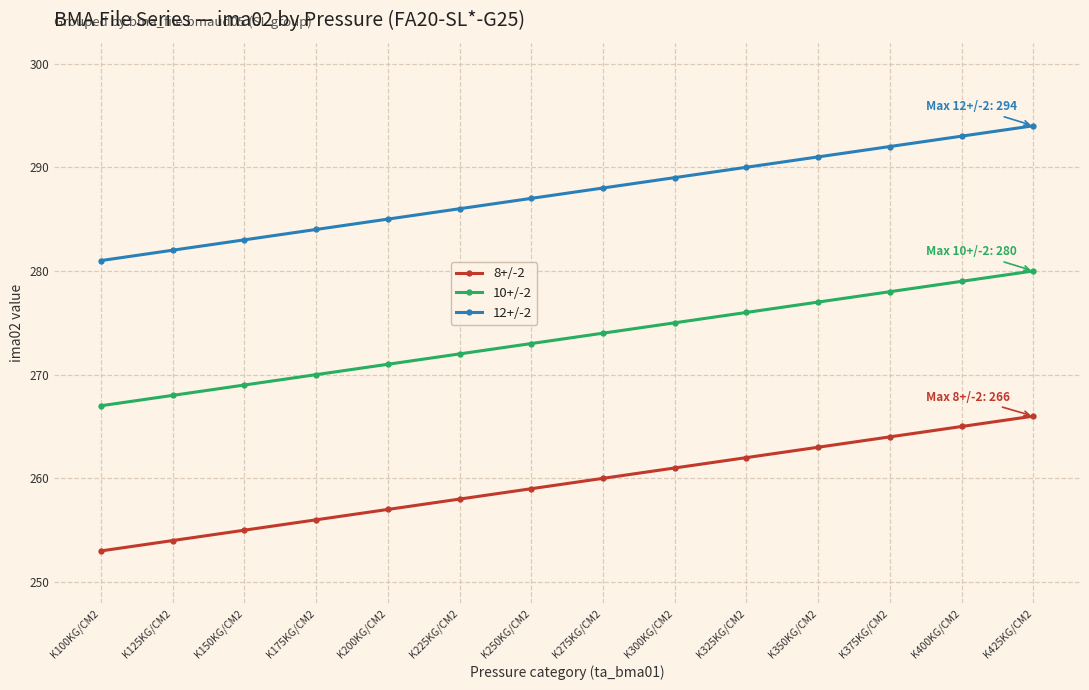

What is the difference between the maximum and minimum values in the 12+/-2 series?

13